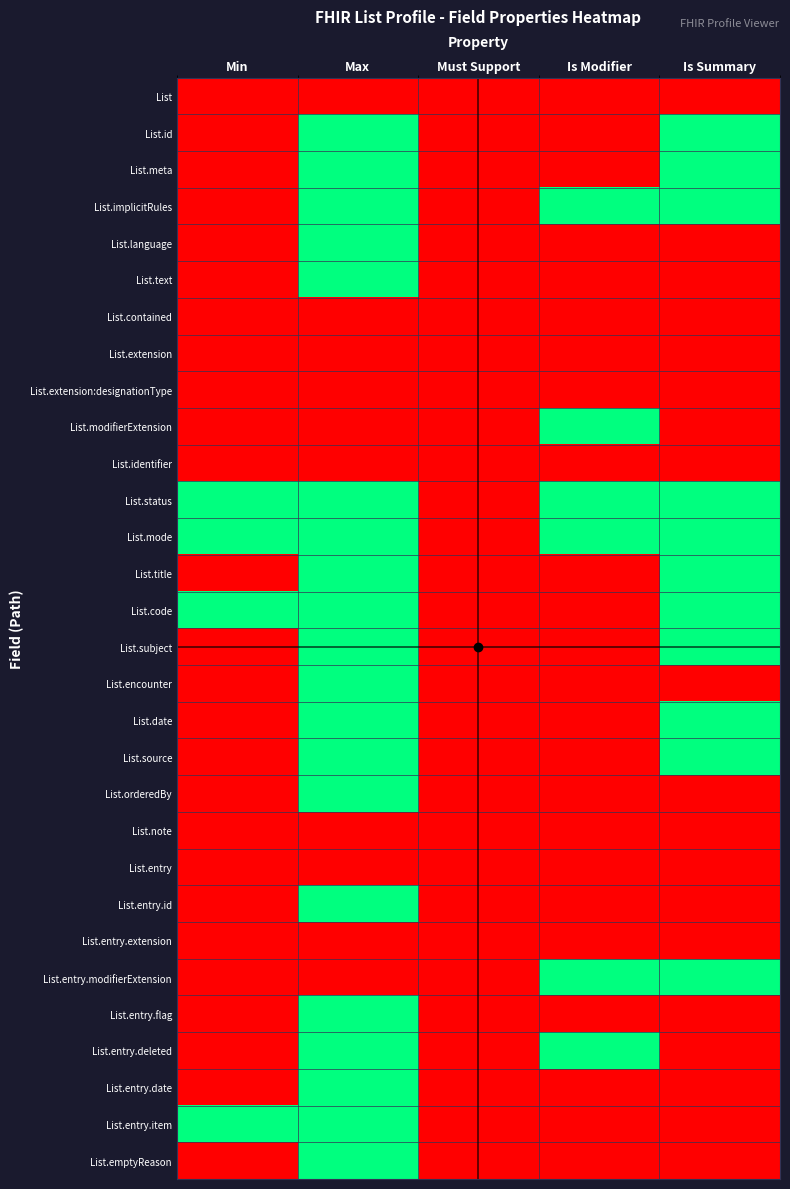

Reading right to left, extract all data points from this chart.

List: Is Summary=0	Is Modifier=0	Must Support=0	Max=0	Min=0
List.id: Is Summary=1	Is Modifier=0	Must Support=0	Max=1	Min=0
List.meta: Is Summary=1	Is Modifier=0	Must Support=0	Max=1	Min=0
List.implicitRules: Is Summary=1	Is Modifier=1	Must Support=0	Max=1	Min=0
List.language: Is Summary=0	Is Modifier=0	Must Support=0	Max=1	Min=0
List.text: Is Summary=0	Is Modifier=0	Must Support=0	Max=1	Min=0
List.contained: Is Summary=0	Is Modifier=0	Must Support=0	Max=0	Min=0
List.extension: Is Summary=0	Is Modifier=0	Must Support=0	Max=0	Min=0
List.extension:designationType: Is Summary=0	Is Modifier=0	Must Support=0	Max=0	Min=0
List.modifierExtension: Is Summary=0	Is Modifier=1	Must Support=0	Max=0	Min=0
List.identifier: Is Summary=0	Is Modifier=0	Must Support=0	Max=0	Min=0
List.status: Is Summary=1	Is Modifier=1	Must Support=0	Max=1	Min=1
List.mode: Is Summary=1	Is Modifier=1	Must Support=0	Max=1	Min=1
List.title: Is Summary=1	Is Modifier=0	Must Support=0	Max=1	Min=0
List.code: Is Summary=1	Is Modifier=0	Must Support=0	Max=1	Min=1
List.subject: Is Summary=1	Is Modifier=0	Must Support=0	Max=1	Min=0
List.encounter: Is Summary=0	Is Modifier=0	Must Support=0	Max=1	Min=0
List.date: Is Summary=1	Is Modifier=0	Must Support=0	Max=1	Min=0
List.source: Is Summary=1	Is Modifier=0	Must Support=0	Max=1	Min=0
List.orderedBy: Is Summary=0	Is Modifier=0	Must Support=0	Max=1	Min=0
List.note: Is Summary=0	Is Modifier=0	Must Support=0	Max=0	Min=0
List.entry: Is Summary=0	Is Modifier=0	Must Support=0	Max=0	Min=0
List.entry.id: Is Summary=0	Is Modifier=0	Must Support=0	Max=1	Min=0
List.entry.extension: Is Summary=0	Is Modifier=0	Must Support=0	Max=0	Min=0
List.entry.modifierExtension: Is Summary=1	Is Modifier=1	Must Support=0	Max=0	Min=0
List.entry.flag: Is Summary=0	Is Modifier=0	Must Support=0	Max=1	Min=0
List.entry.deleted: Is Summary=0	Is Modifier=1	Must Support=0	Max=1	Min=0
List.entry.date: Is Summary=0	Is Modifier=0	Must Support=0	Max=1	Min=0
List.entry.item: Is Summary=0	Is Modifier=0	Must Support=0	Max=1	Min=1
List.emptyReason: Is Summary=0	Is Modifier=0	Must Support=0	Max=1	Min=0